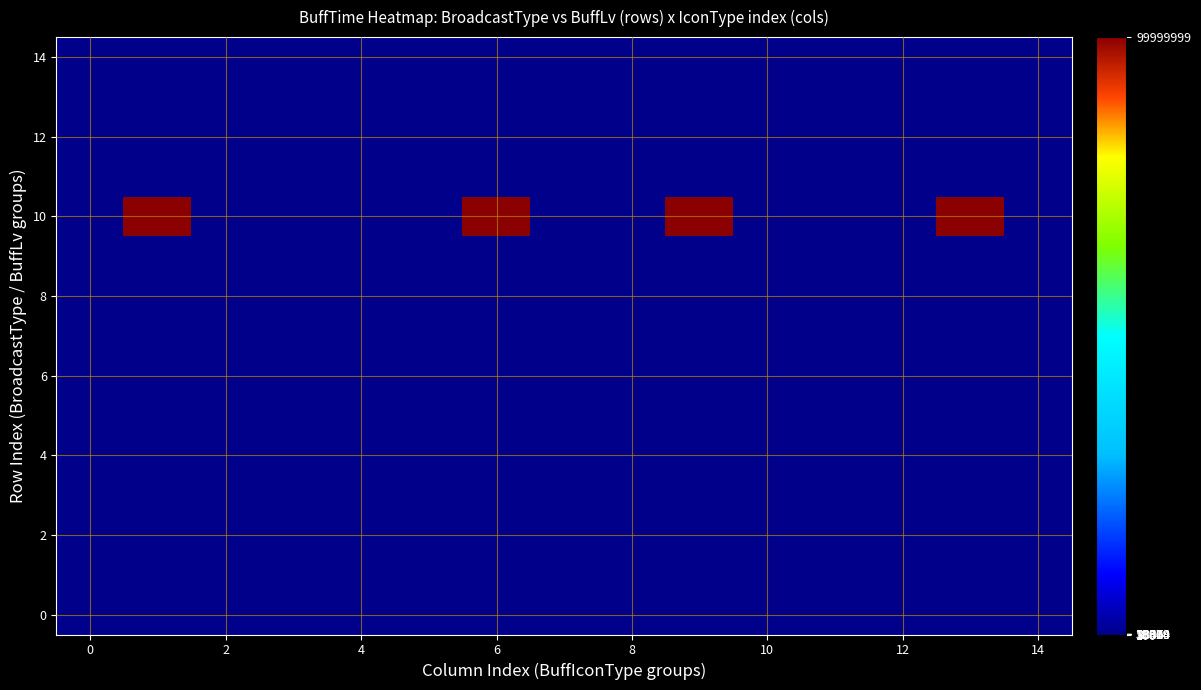

Which series has the widest spread of values?

10